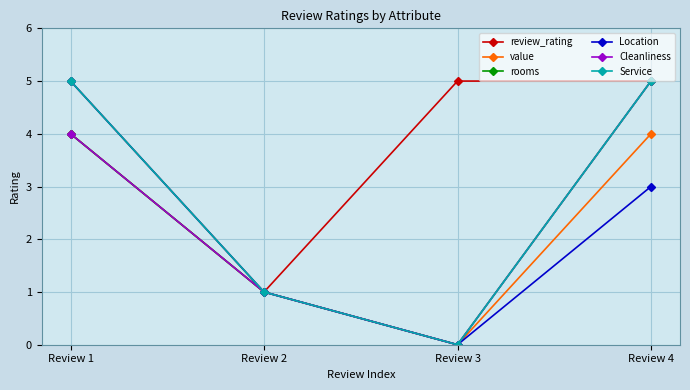

Which label corresponds to the smallest value in the chart?

Review 3